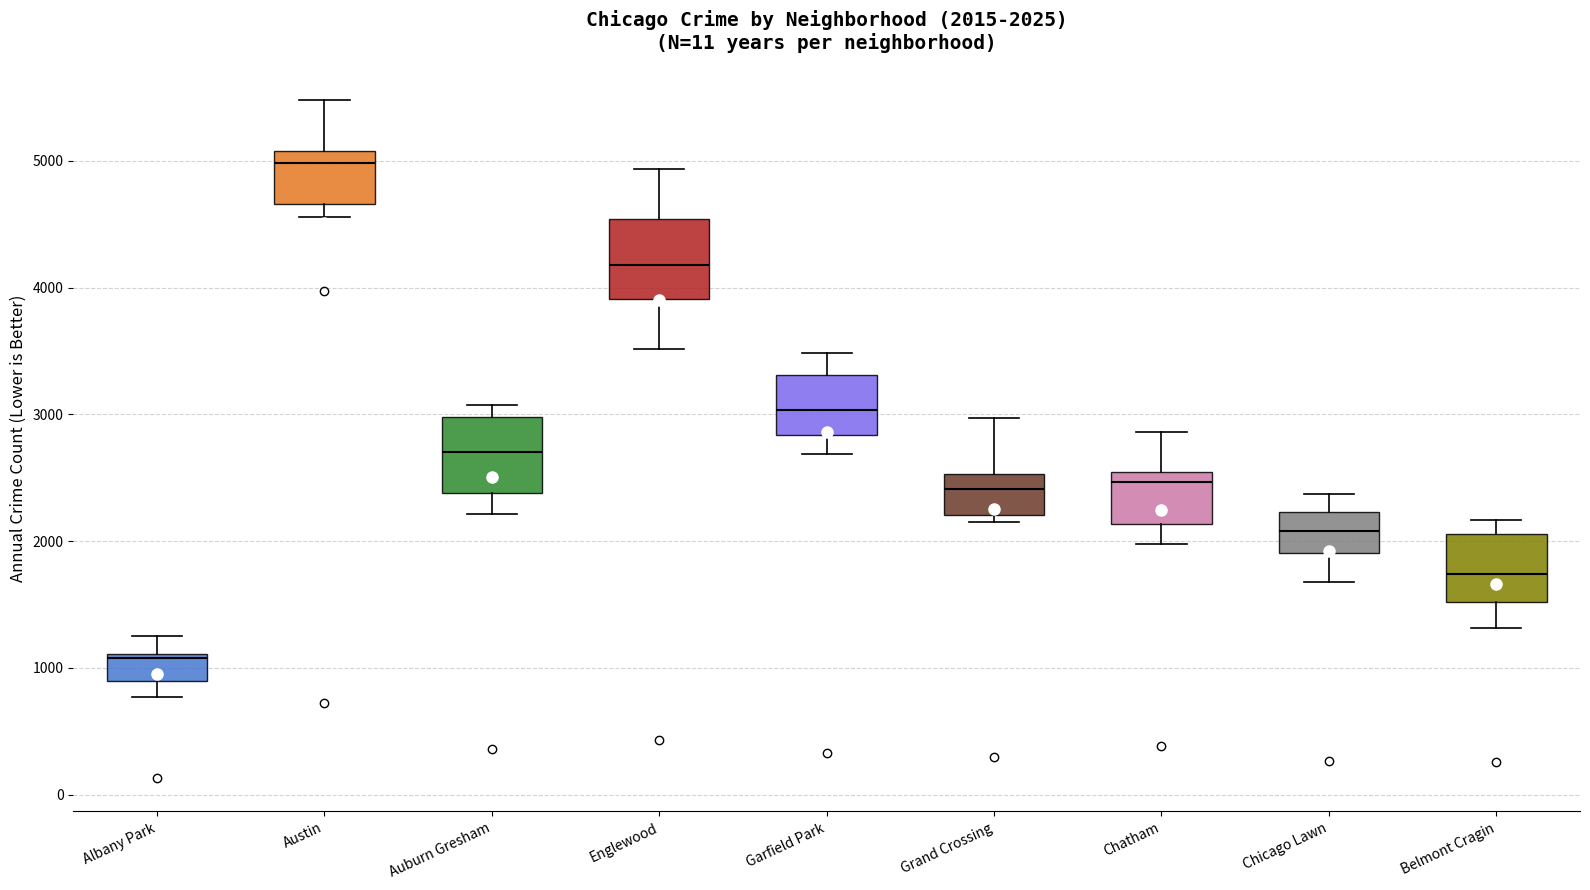

Which box has the lowest median line?

Albany Park